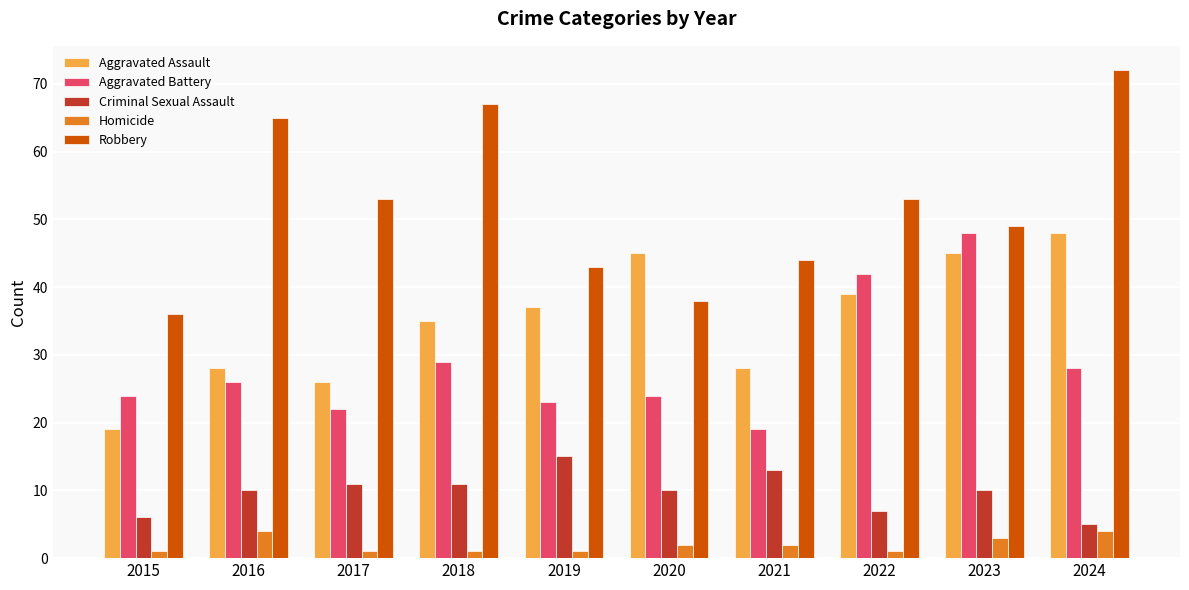

At 2024, list the series in order from largest to smallest.

Robbery, Aggravated Assault, Aggravated Battery, Criminal Sexual Assault, Homicide